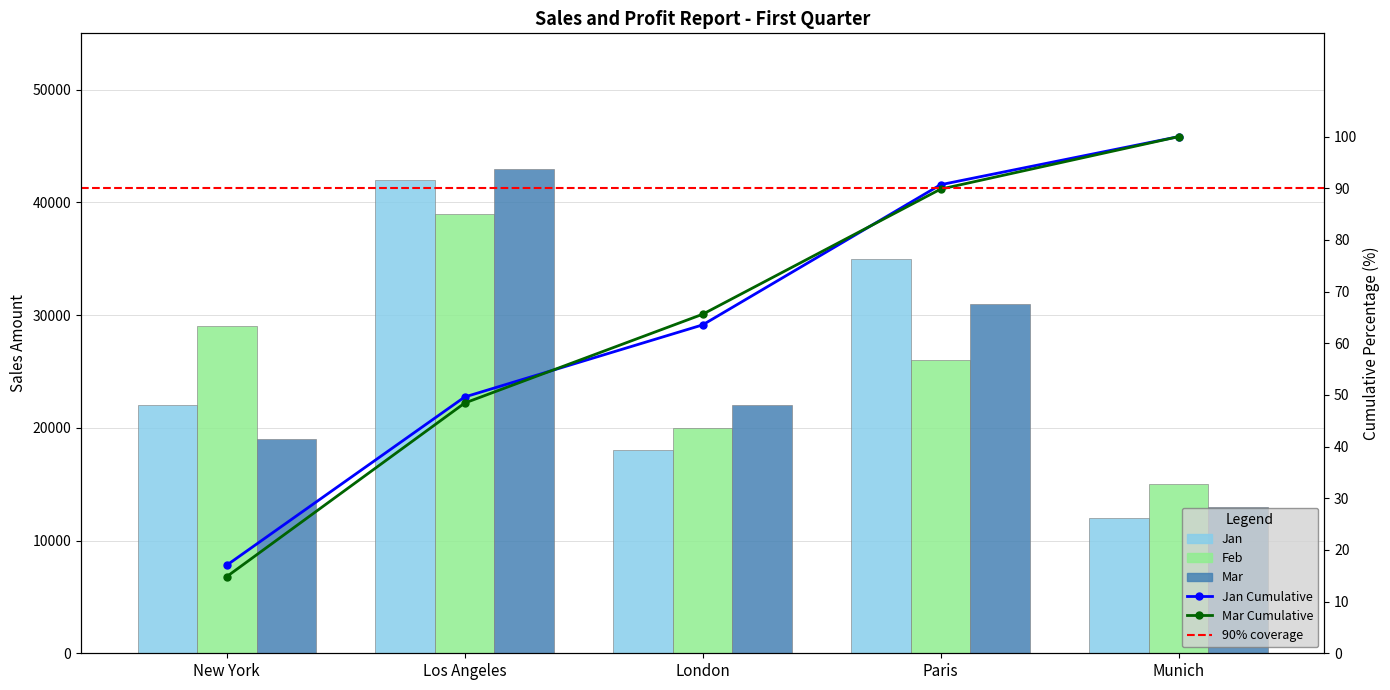

Is the value of Jan at New York greater than the value of Mar at Munich?

Yes